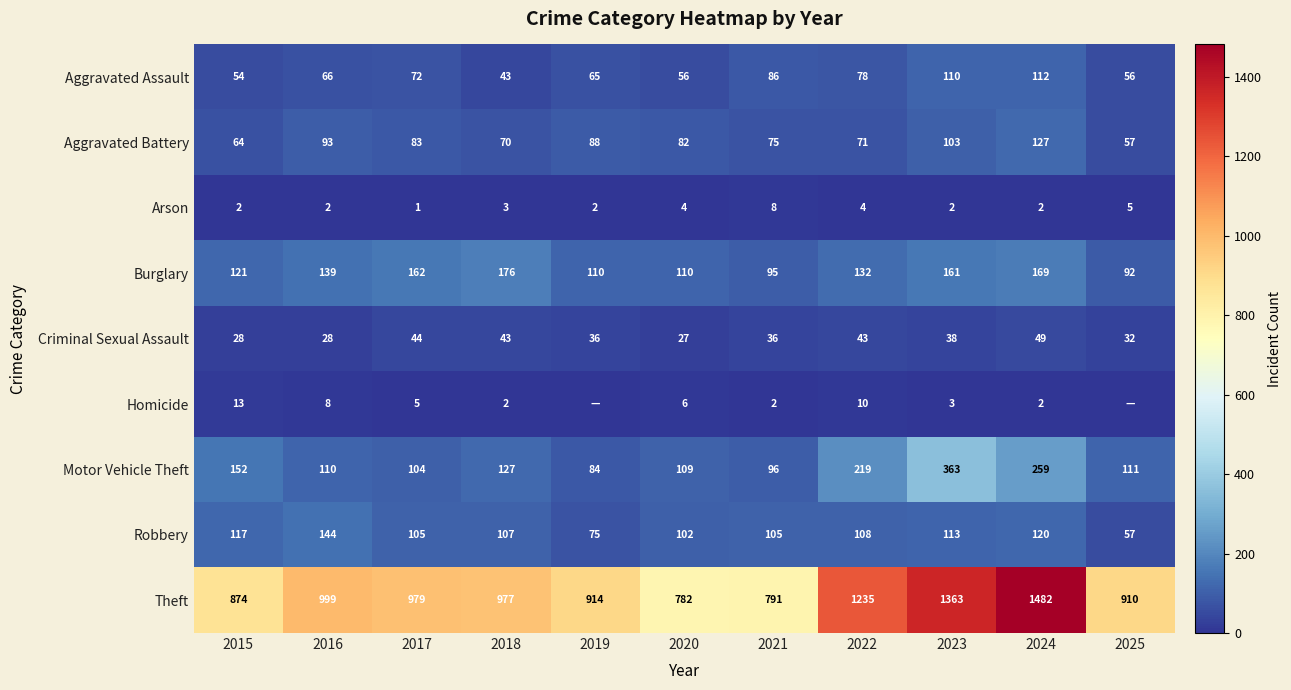

At which label is Aggravated Battery closest to 92?

2016